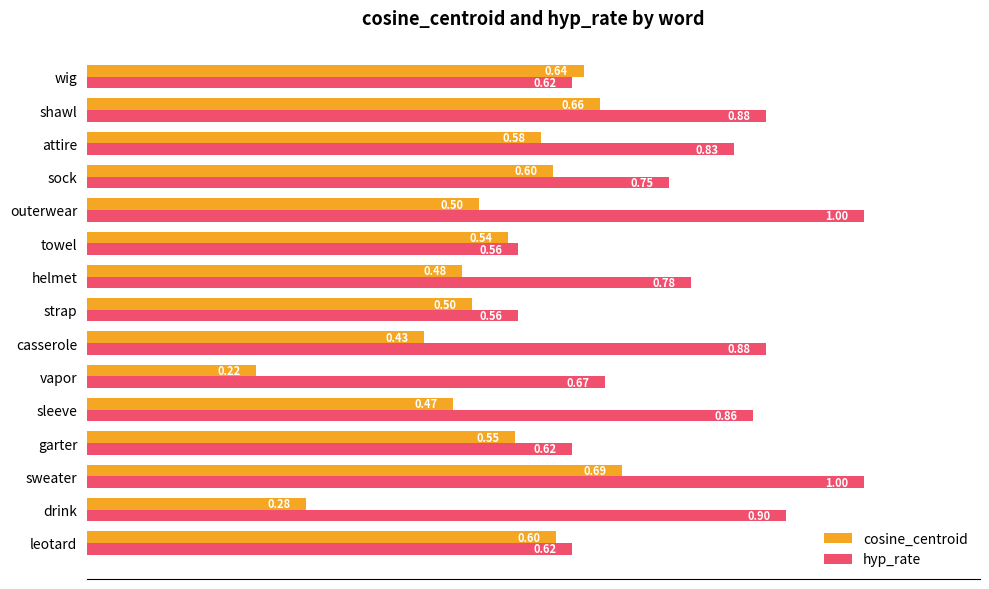

At which category is the sum across all series the highest?

sweater